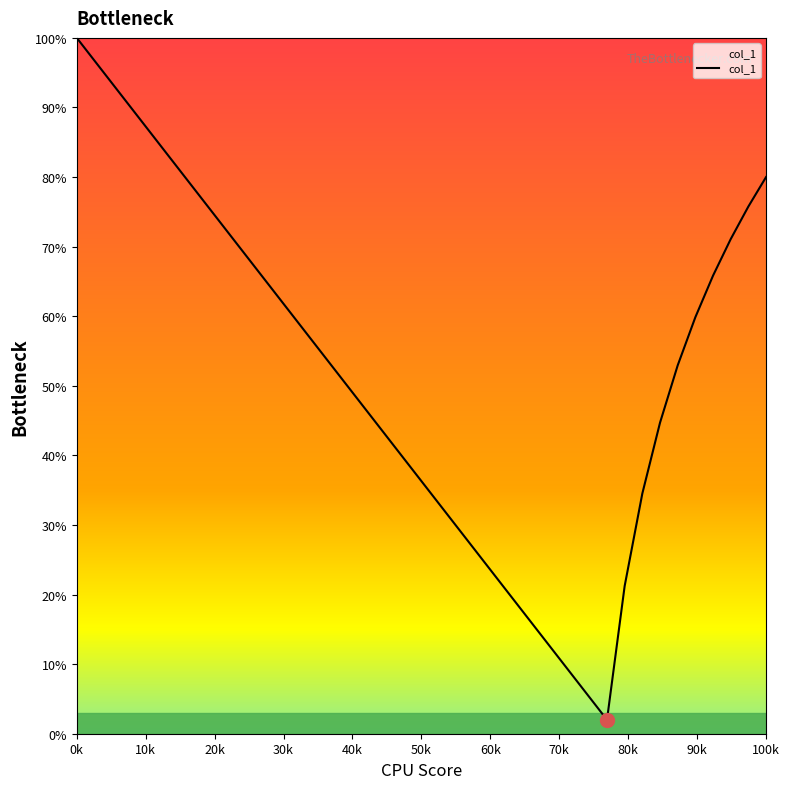

What is the minimum value shown in the chart?

2.0